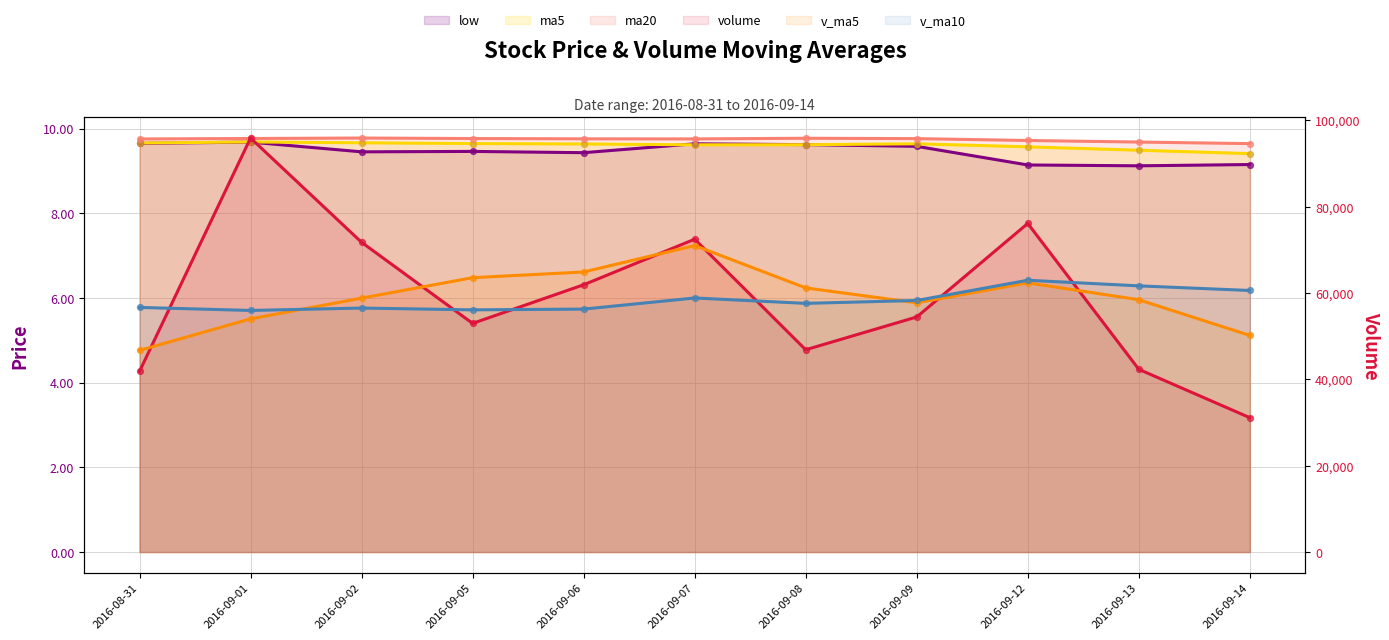

At which category is the sum across all series the highest?

2016-09-01